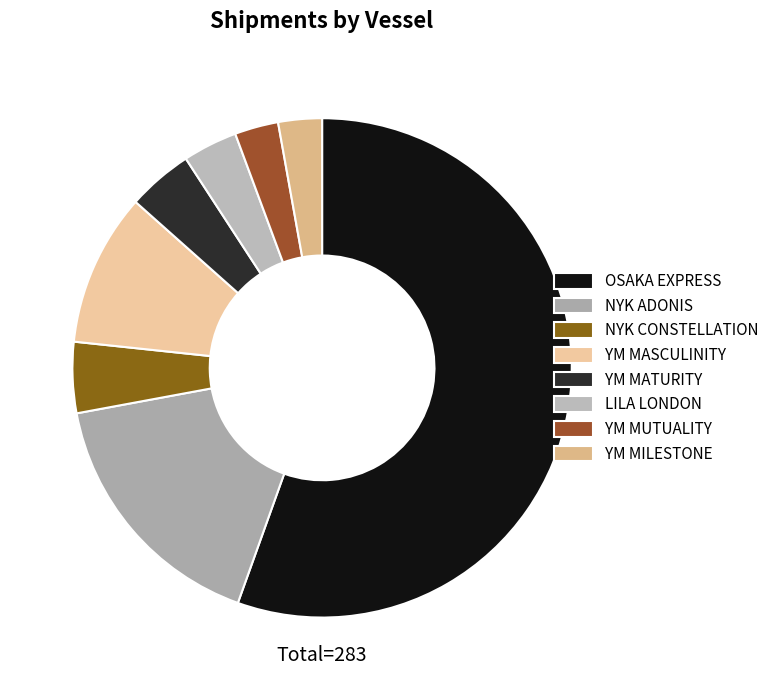

How many segments does this pie chart have?

8